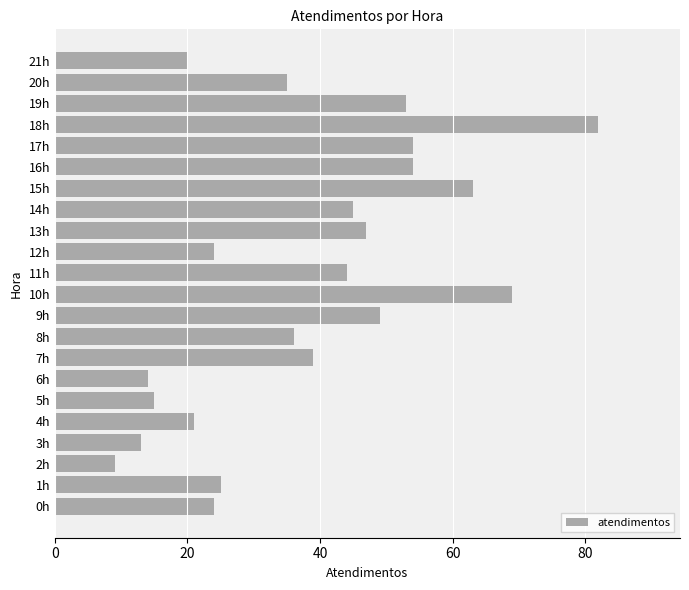

Read the value at 4h, to the nearest 10.

20